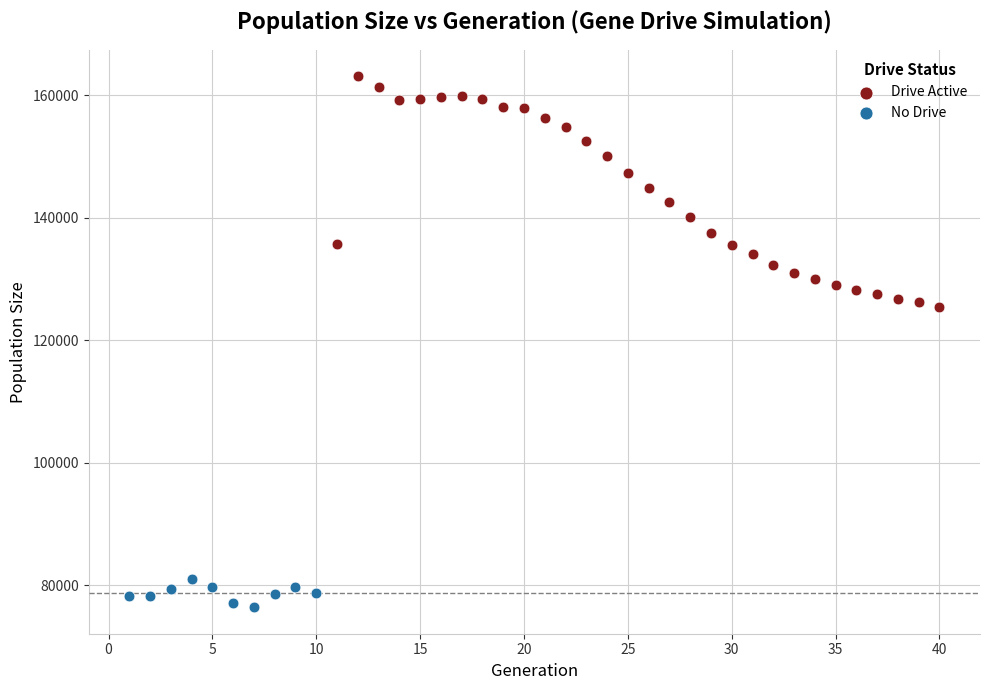

Which series has the widest spread of Y values?

Drive Active